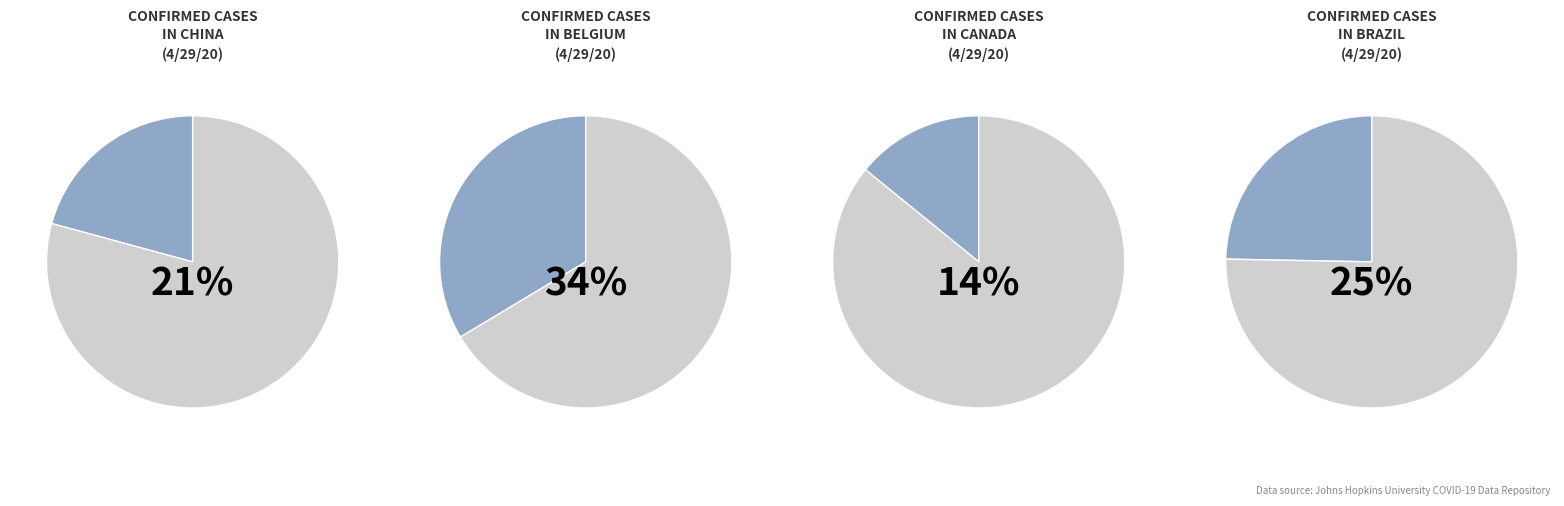

Does Algeria account for over 50% of the chart?

No